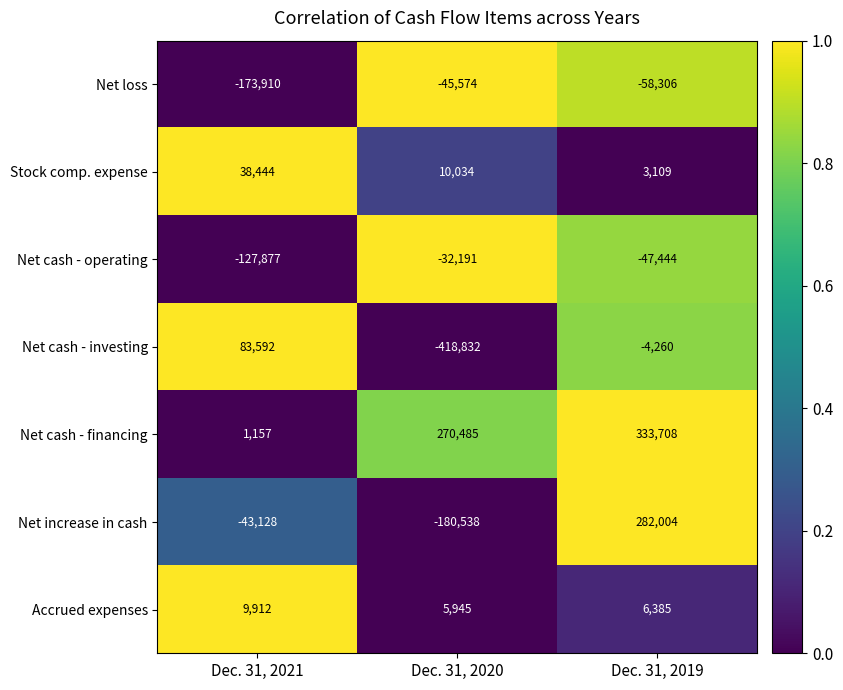

Which category has the highest value across all series?

Dec. 31, 2019